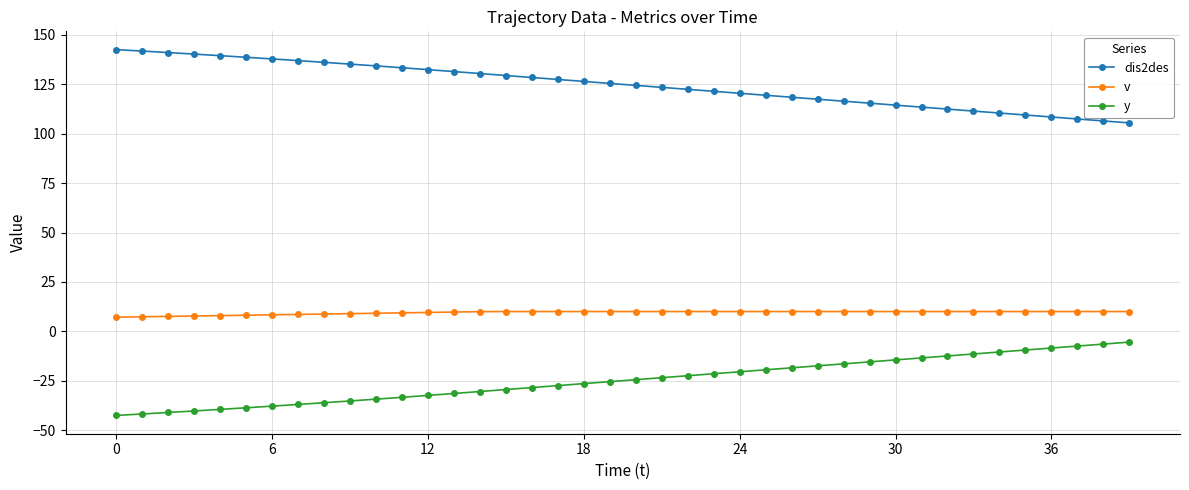

What is the sum of all y values?

-989.4